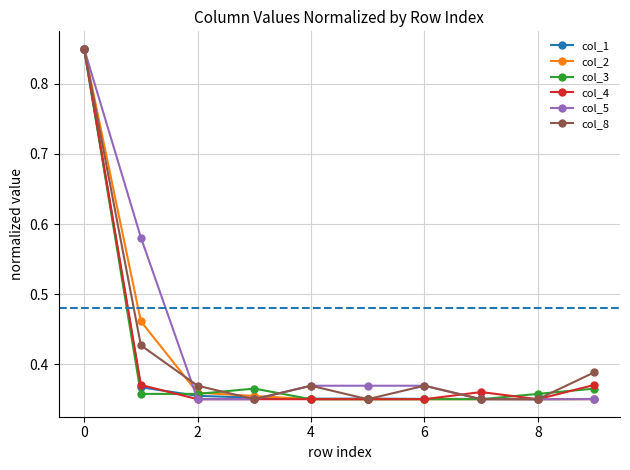

Count the col_4 values in the range 0 to 1.

10